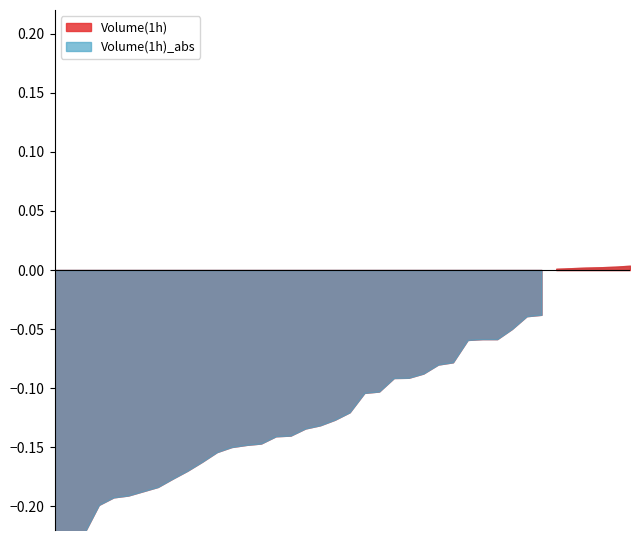

True or false: Volume(1h) and Volume(1h)_abs cross at least once.

False